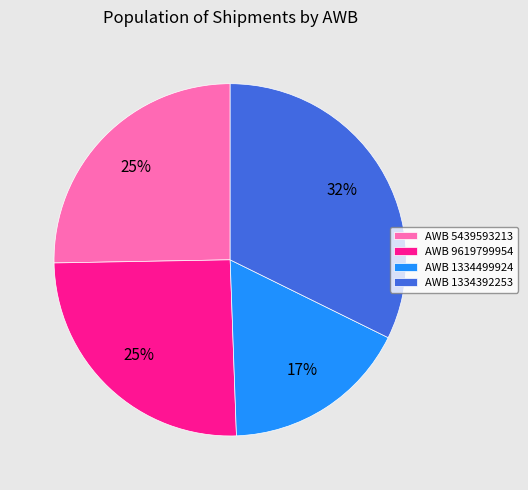

Between AWB 5439593213 and AWB 1334499924, which is larger?

AWB 5439593213